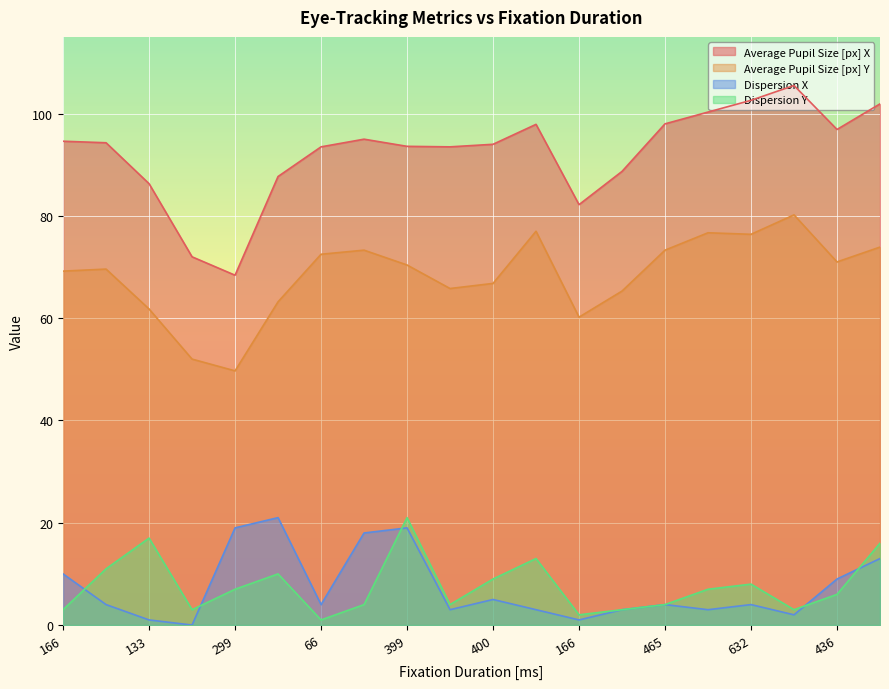

True or false: Average Pupil Size [px] X has a value of 102.6 at 632.

True